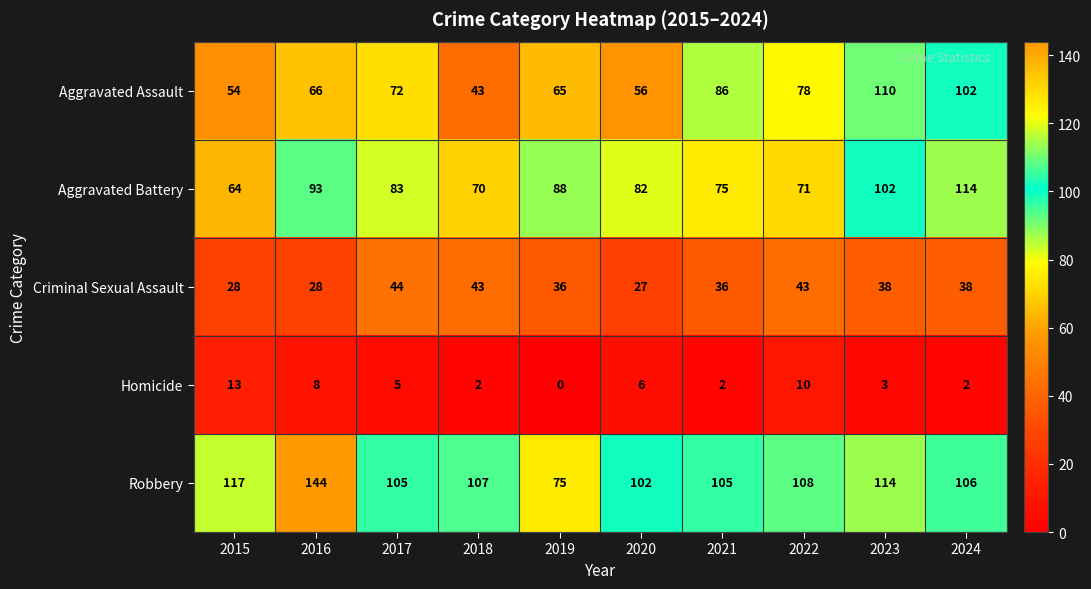

What is the difference between the maximum and minimum values in the Aggravated Assault series?

67